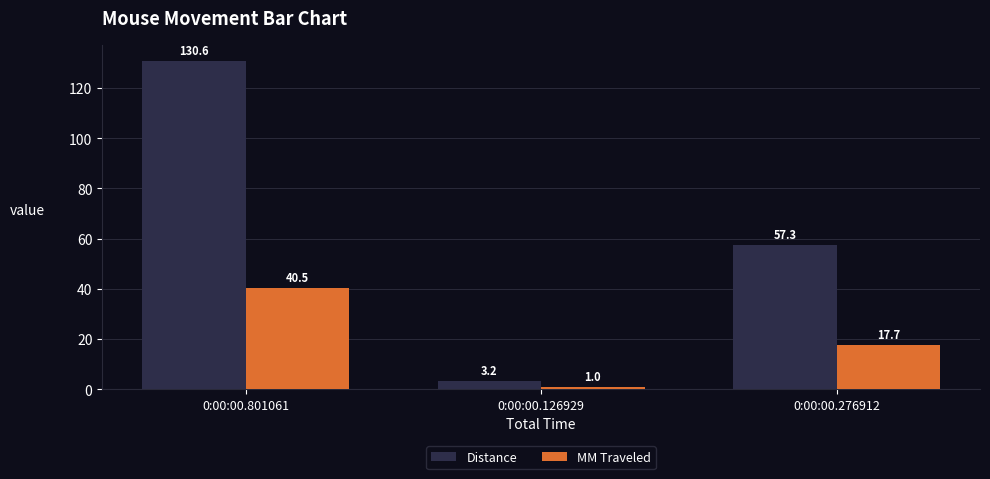

How many data points in Distance are above 57?

2